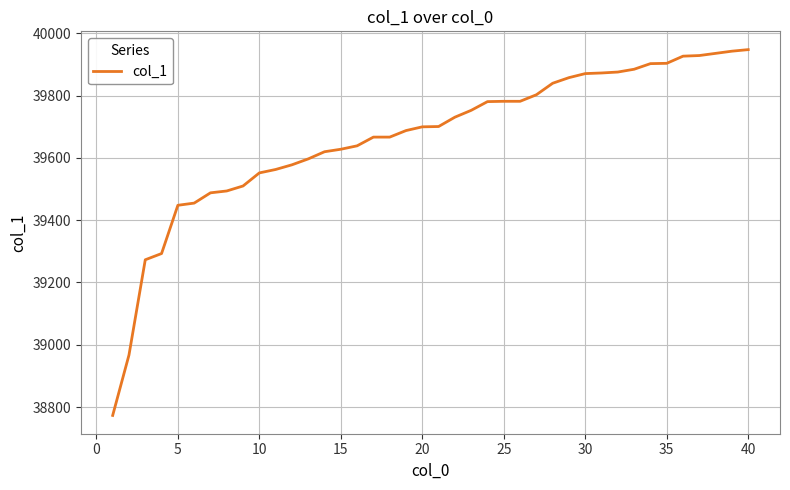

What is the smallest value displayed?

38773